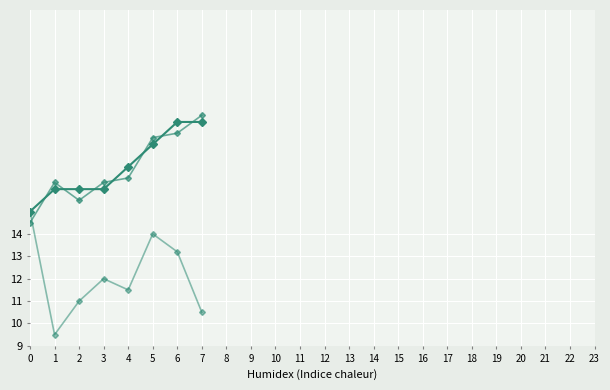

The value of rowIndex at 1 is 16.0. True or false?

True